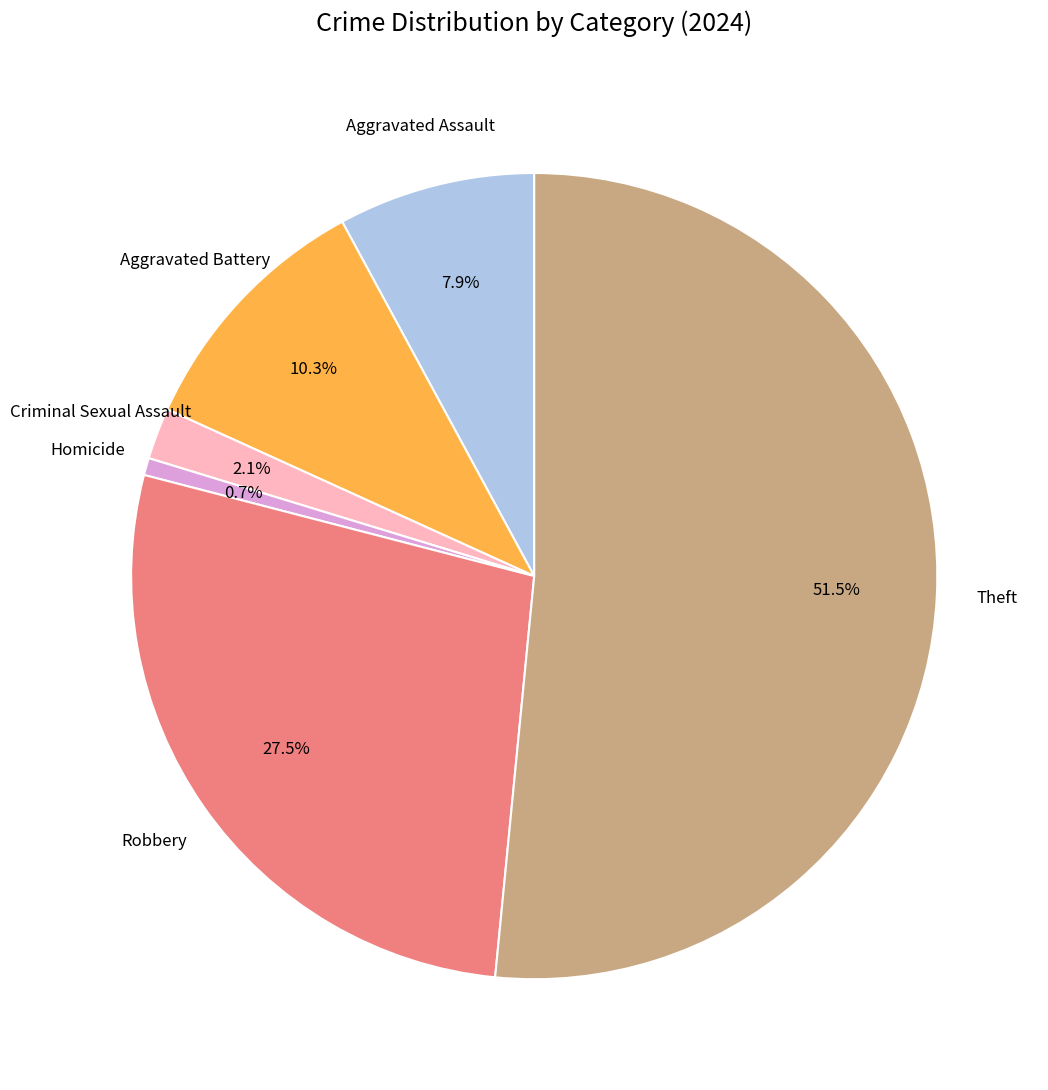

Is there a majority slice in this chart?

Yes